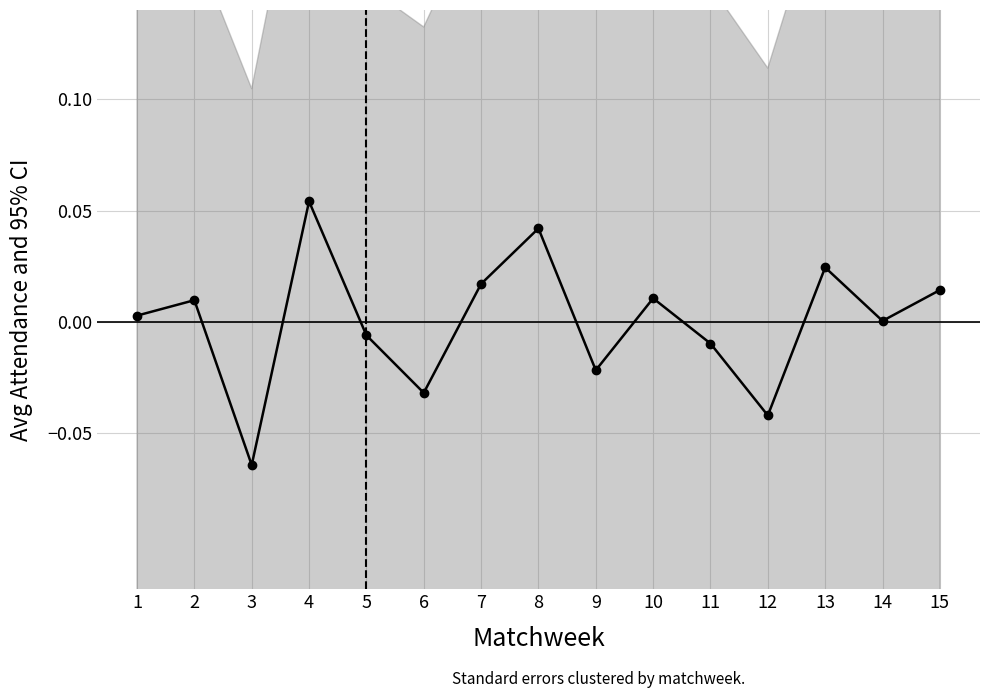

List the labels in order of value, largest first.

4, 8, 13, 7, 15, 10, 2, 1, 14, 5, 11, 9, 6, 12, 3